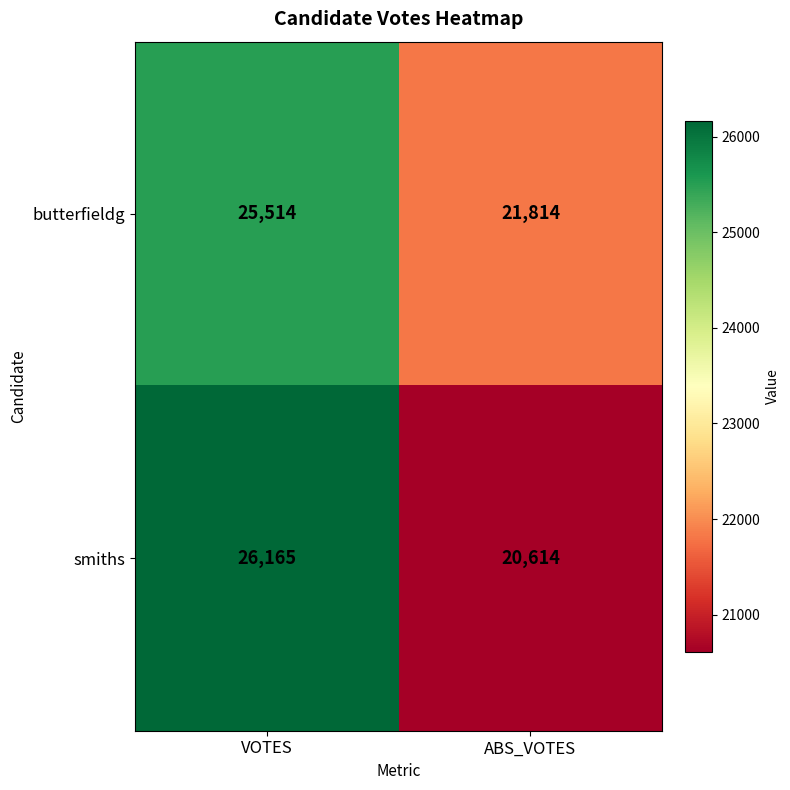

What is the maximum value shown in the chart?

26165